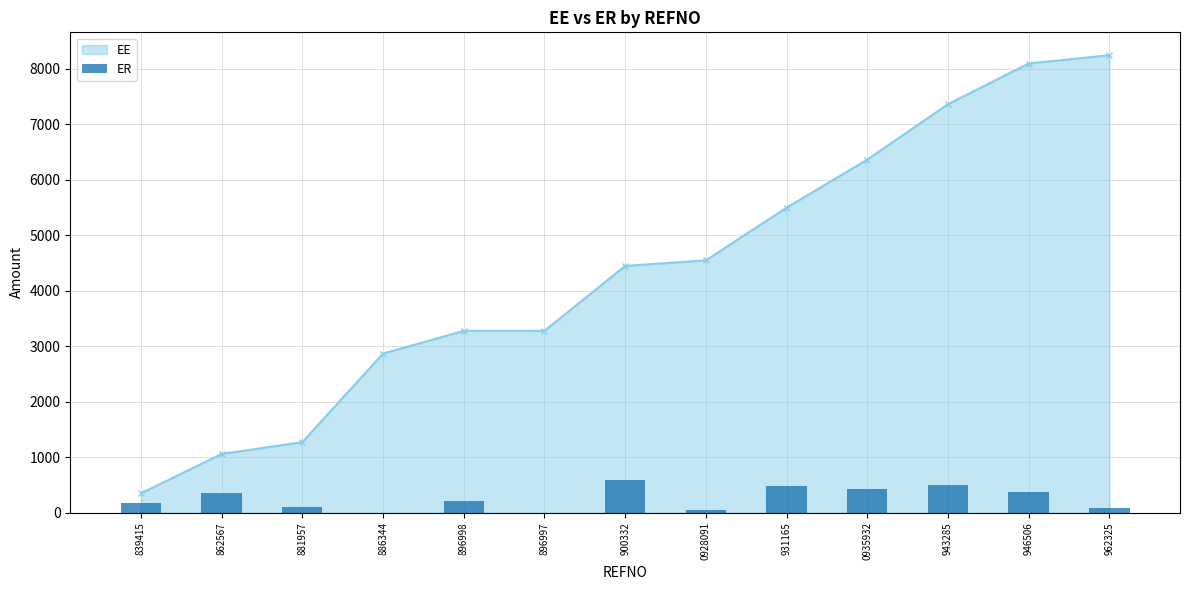

True or false: the data shows 50.0 at 0928091.

True